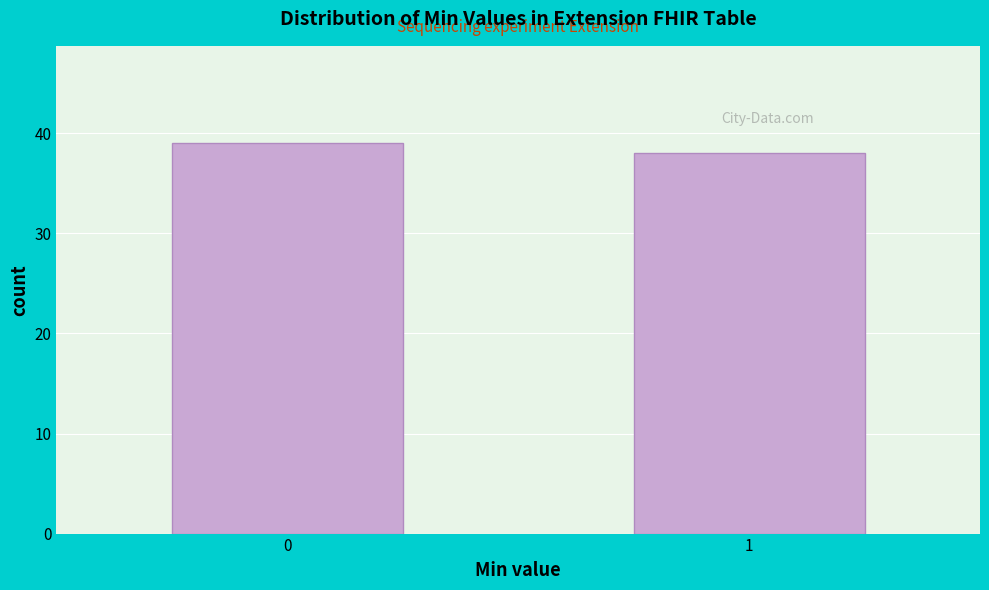

Reading right to left, list all the values displayed in this chart.

38	39